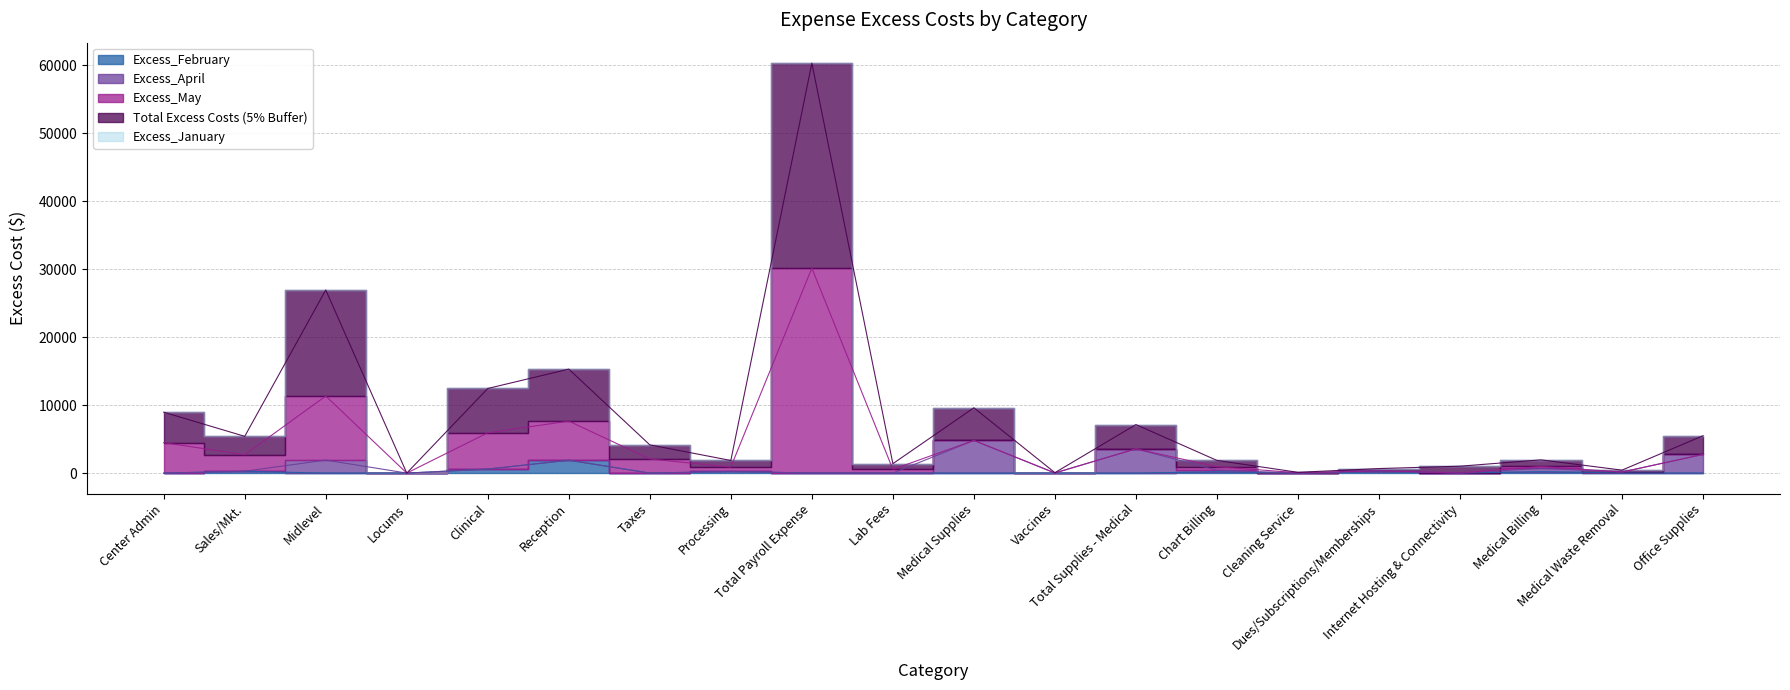

True or false: Total Excess Costs (5% Buffer) has a value of 6114.1 at Total Supplies - Medical.

False